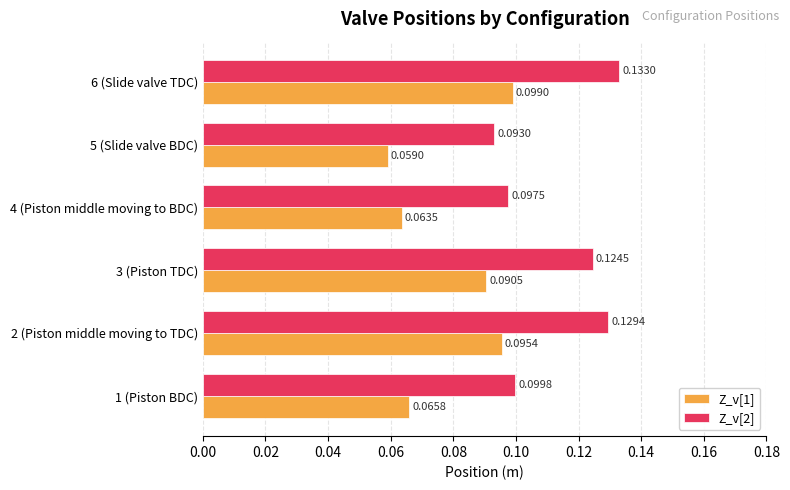

Rank the series by their average value, from lowest to highest.

Z_v[1], Z_v[2]